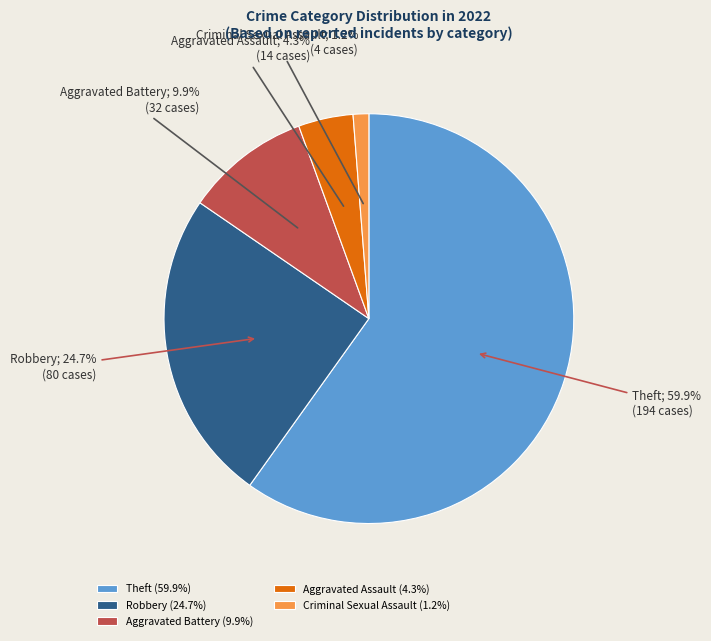

What is the ratio of the value at Aggravated Assault (4.3%) to the value at Aggravated Battery (9.9%)?

0.4